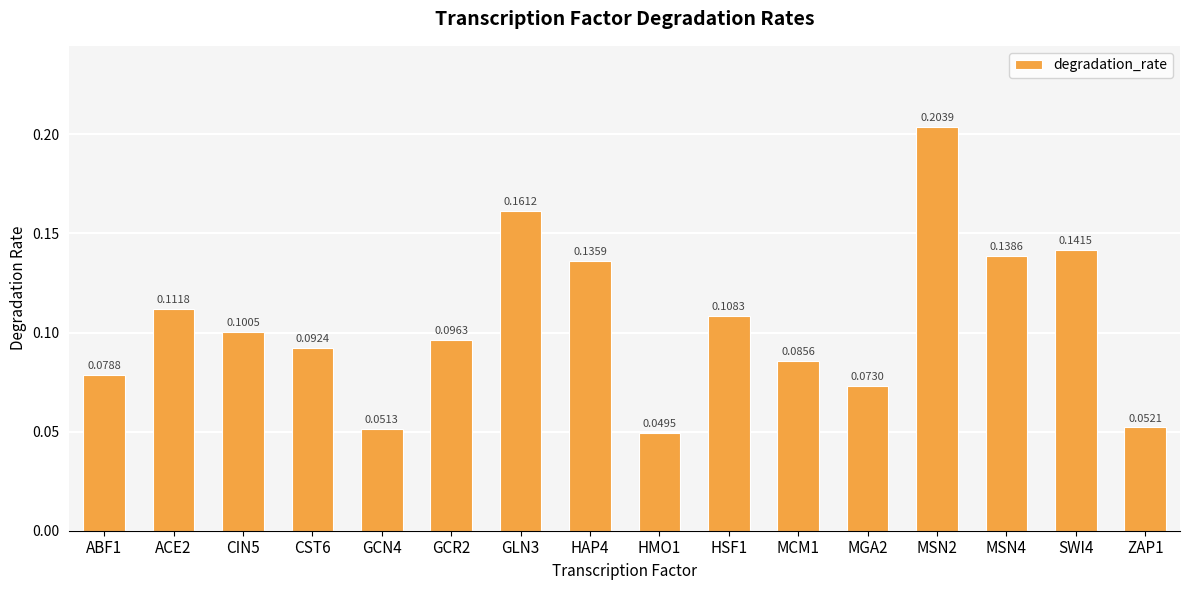

What position from the right is GCR2?

11